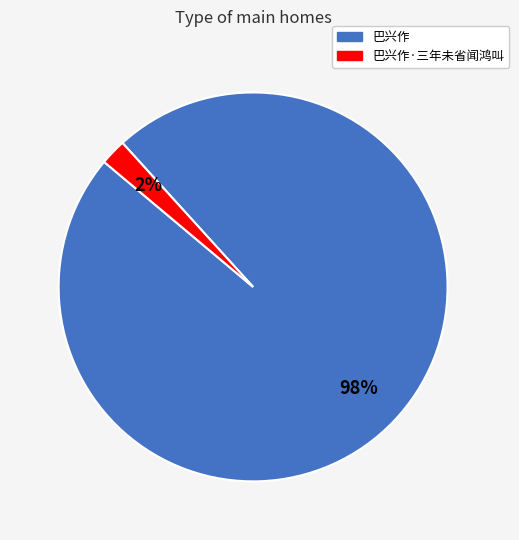

To the nearest percent, what is the difference between the largest and smallest slice percentages?

96%